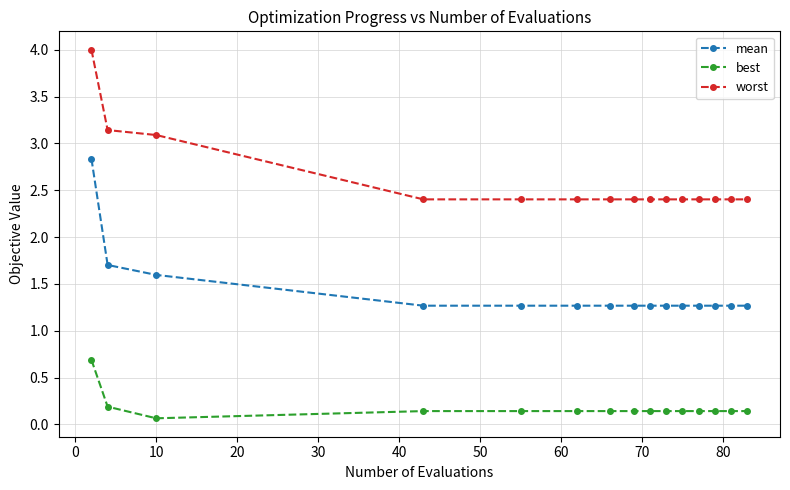

What is the value of the mean point at the 8th from the left?

1.3